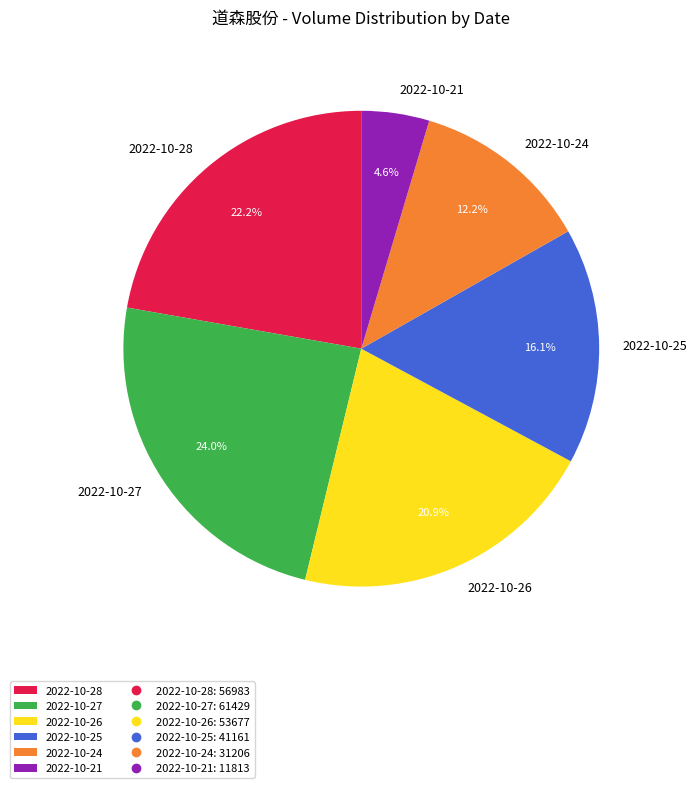

What percentage do 2022-10-27 and 2022-10-21 together represent?

28.6%